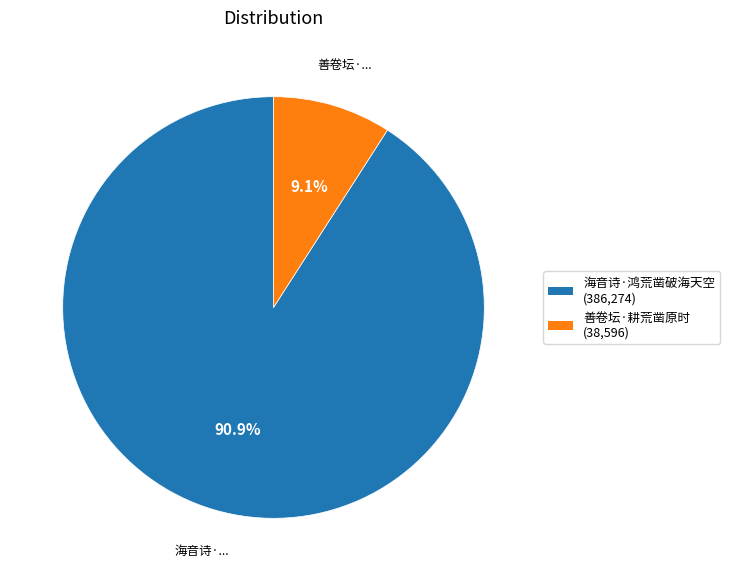

To the nearest percent, what is the average slice percentage?

50%